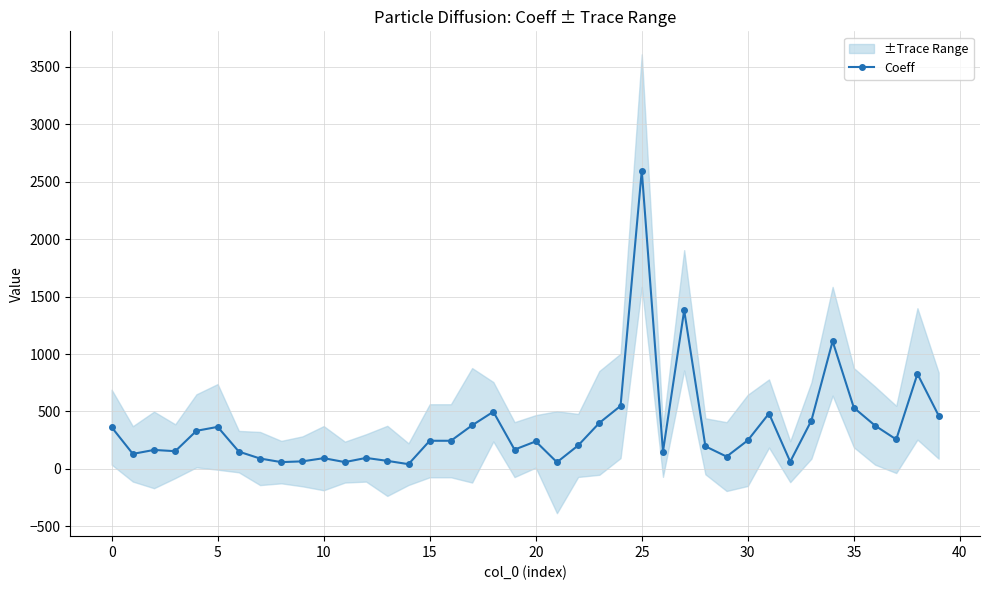

What is the maximum value for Coeff?

2596.4